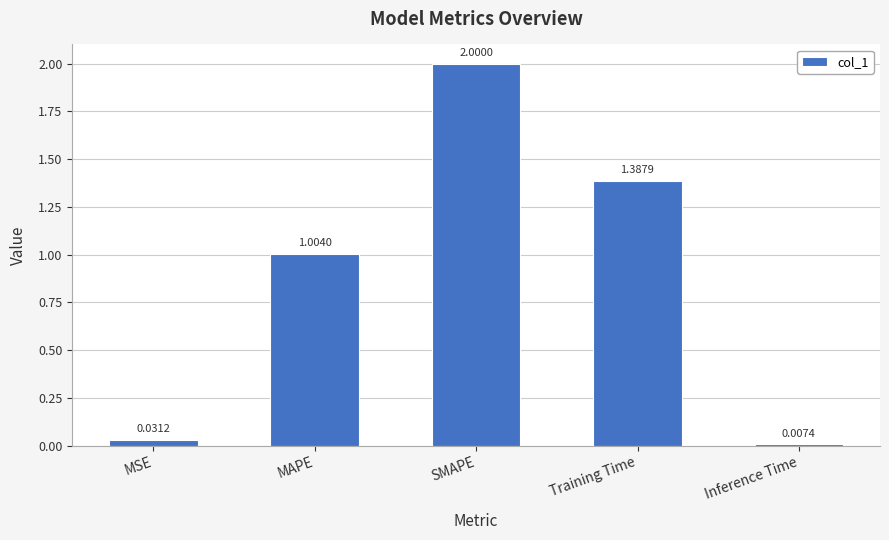

What is the approximate value at SMAPE?

2.0